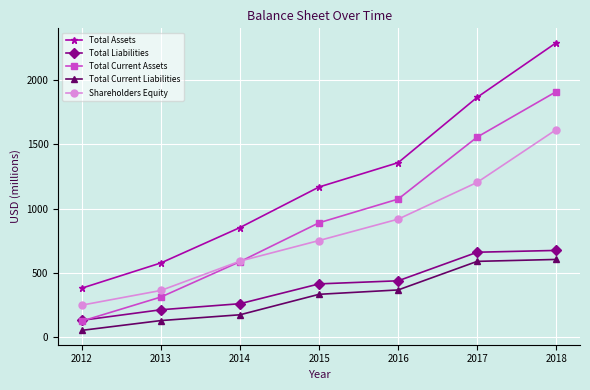

True or false: Total Liabilities and Total Current Liabilities intersect in this chart.

False